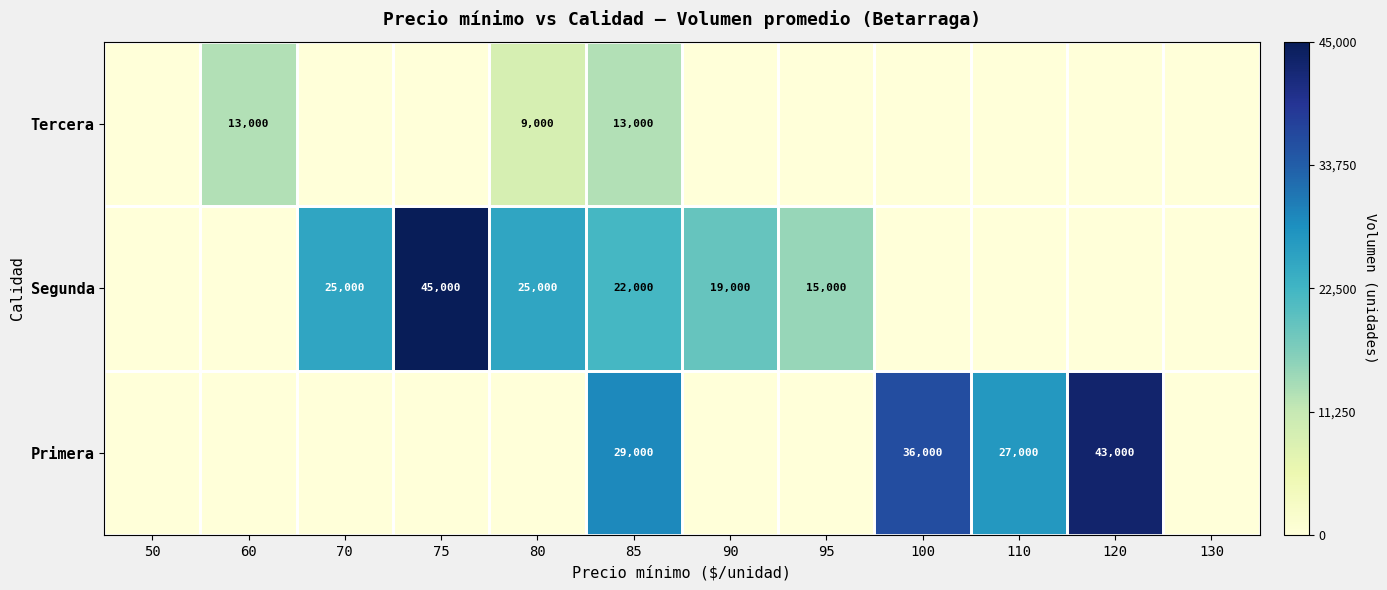

At 85, list the series in order from smallest to largest.

Tercera, Segunda, Primera